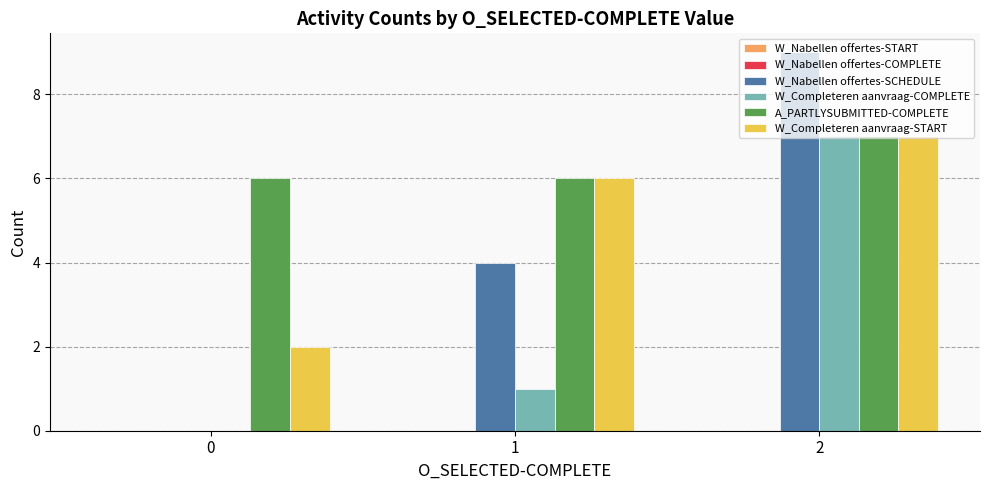

The value of W_Completeren aanvraag-START at 2 is 7. True or false?

True